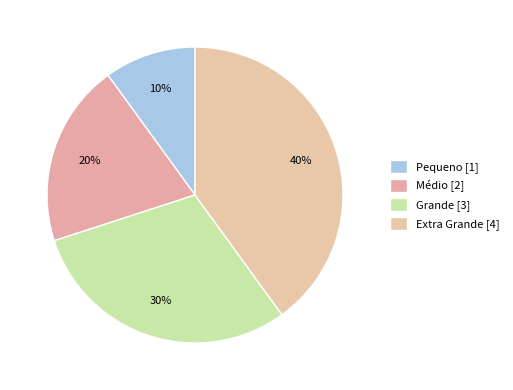

What is the largest slice in the pie chart?

Extra Grande